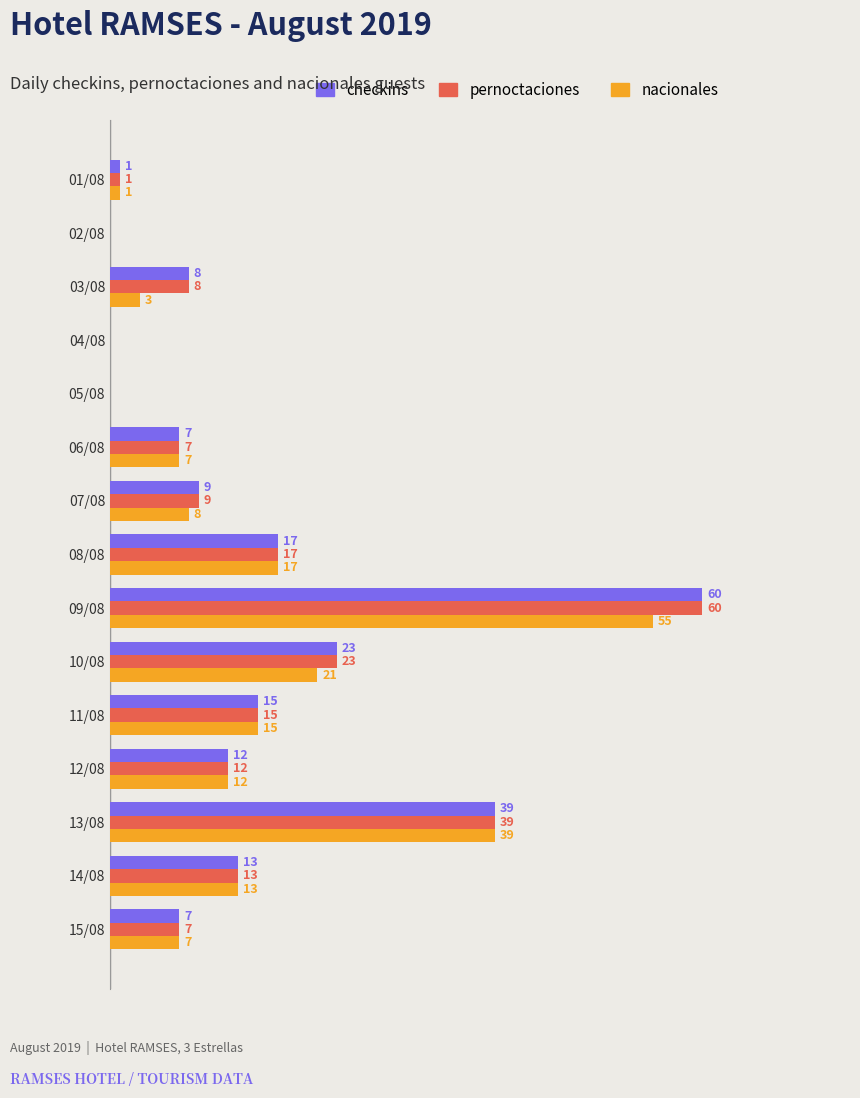

Which label corresponds to the largest value in the chart?

09/08